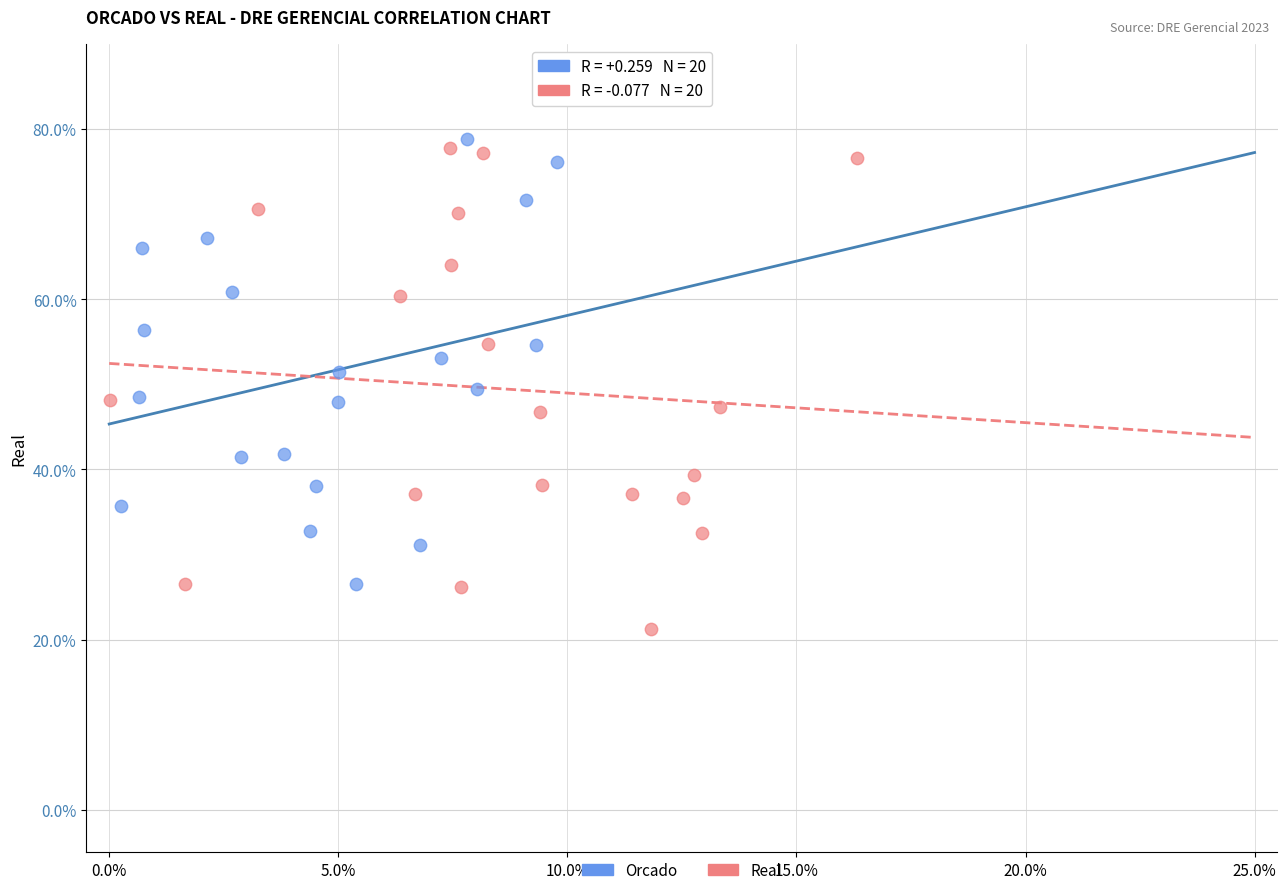

Which series has the largest Y range (max minus min)?

Real